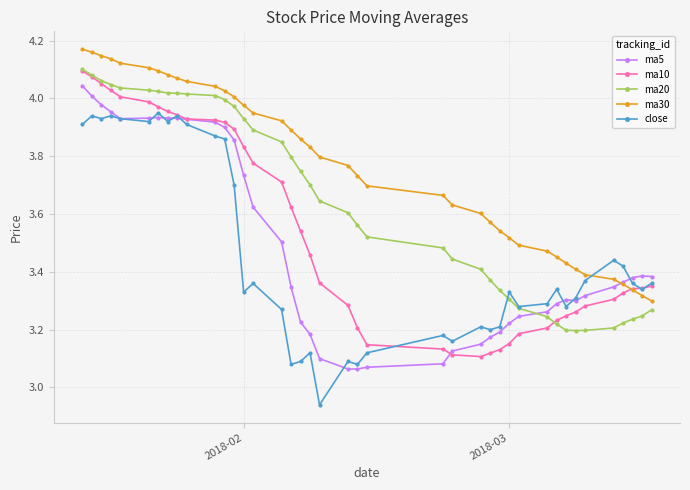

Which series ends up on top after the final intersection of ma20 and ma5?

ma5